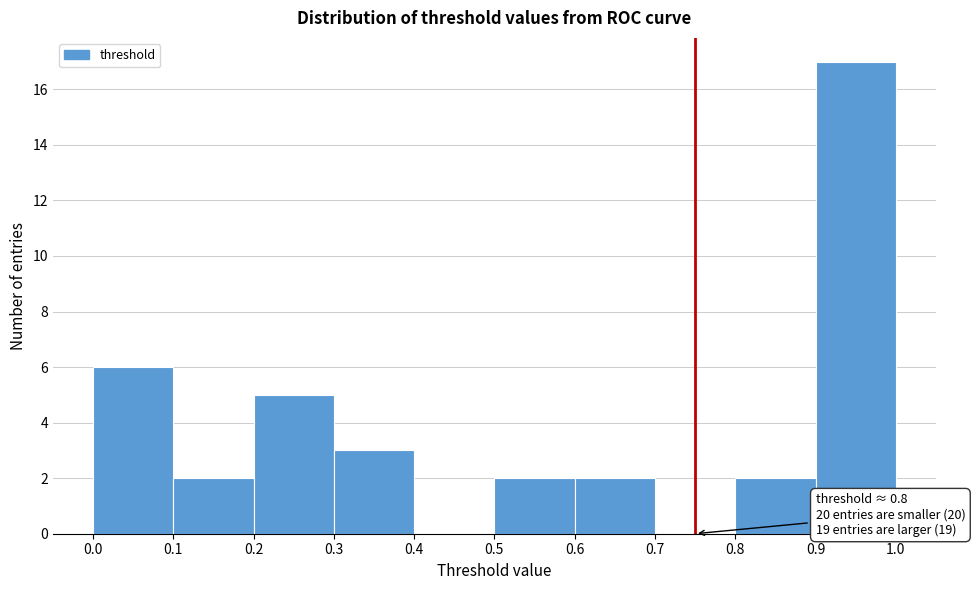

Which range on the x-axis has the tallest bar?

0.9 to 1.0